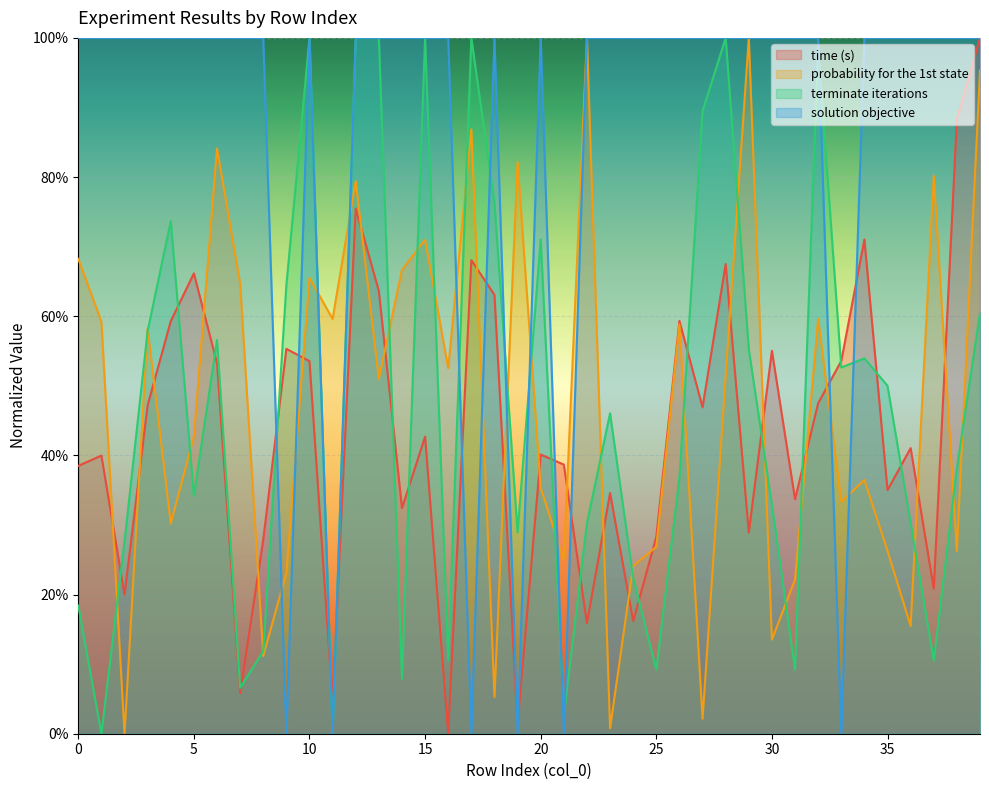

True or false: terminate iterations has a value of 1.3 at 27.

False